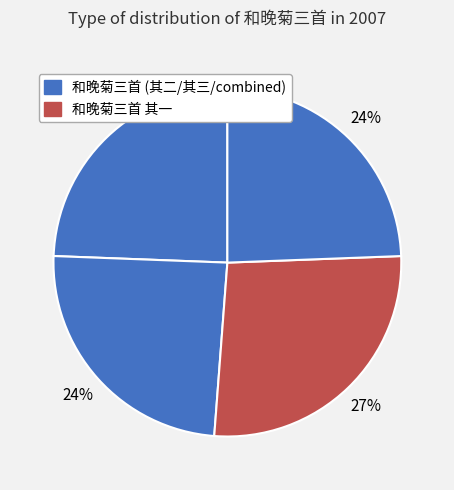

How many segments does this pie chart have?

4